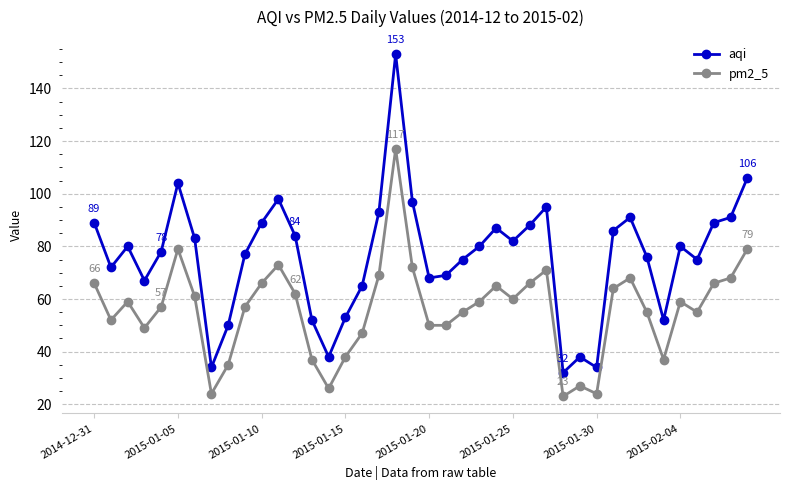

True or false: pm2_5 and aqi intersect in this chart.

False